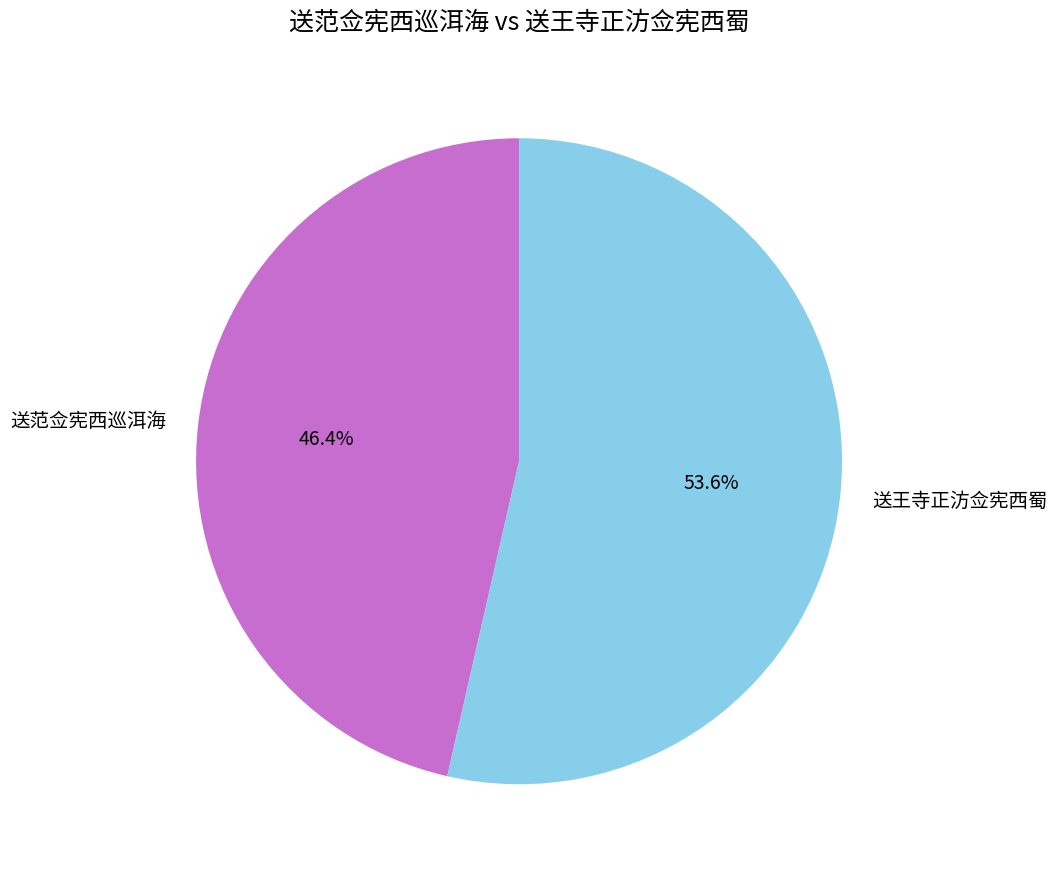

To the nearest percent, what percentage of the pie is 送王寺正汸佥宪西蜀?

54%